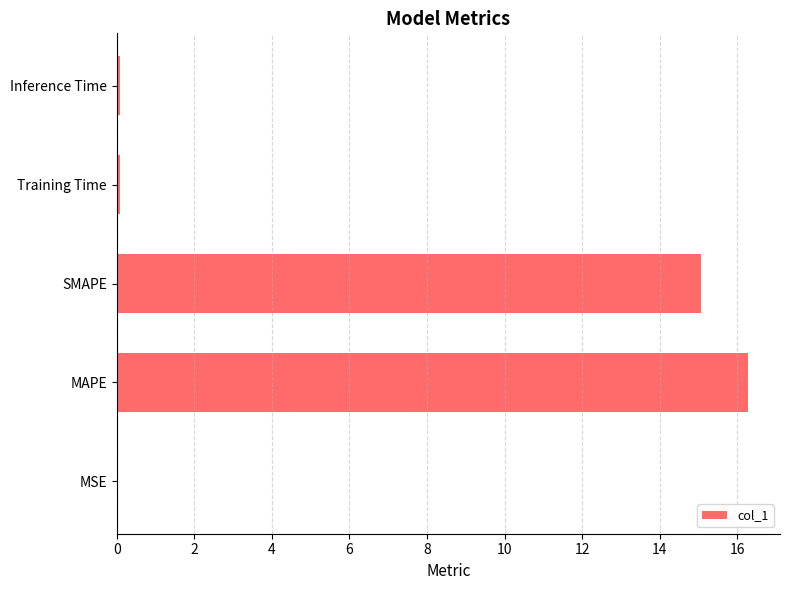

Which has a higher value, Inference Time or SMAPE?

SMAPE